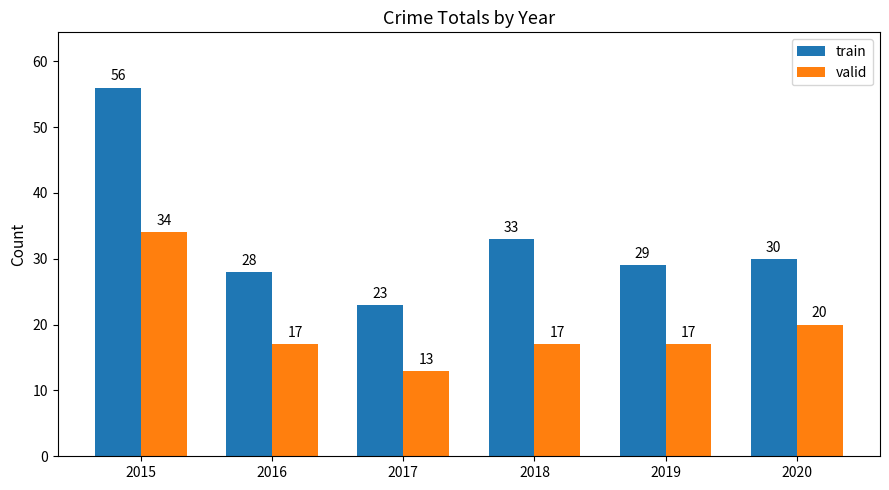

What is the minimum value for valid?

13